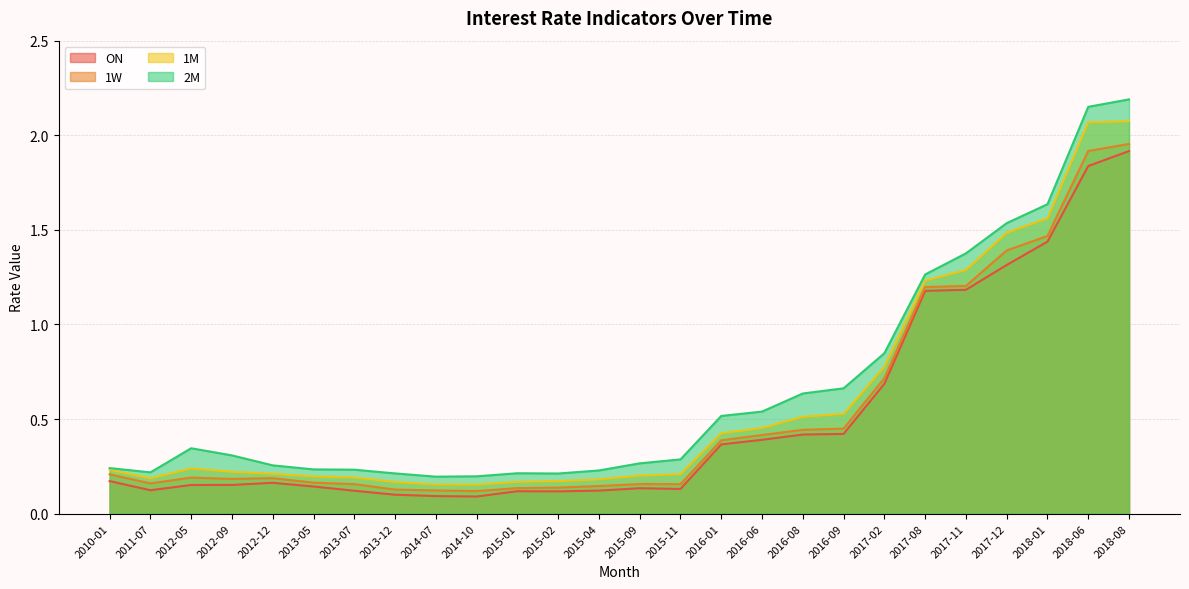

At which label is ON closest to 1?

2017-08